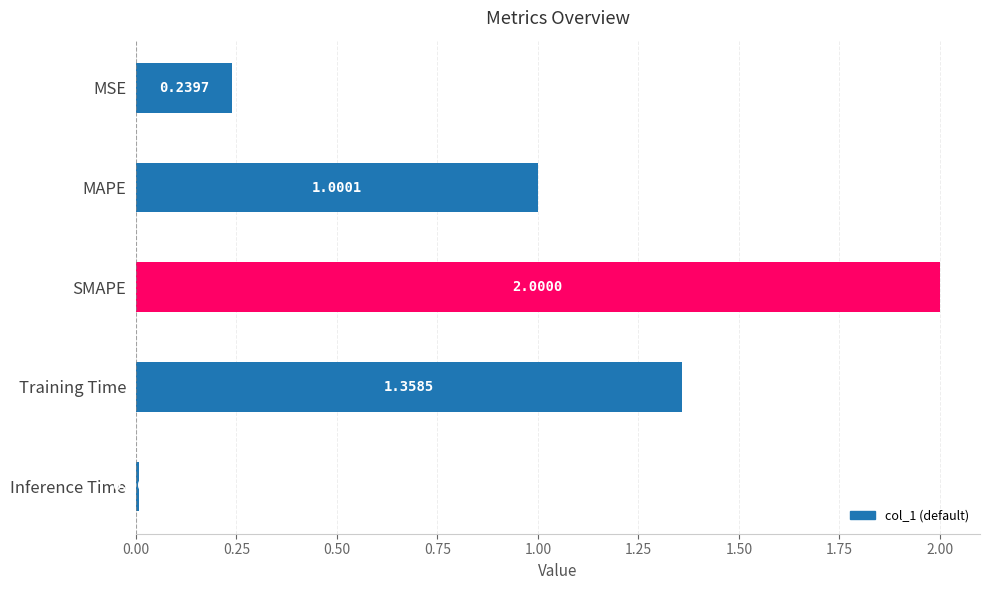

What is the difference between the maximum and second lowest values?

1.8